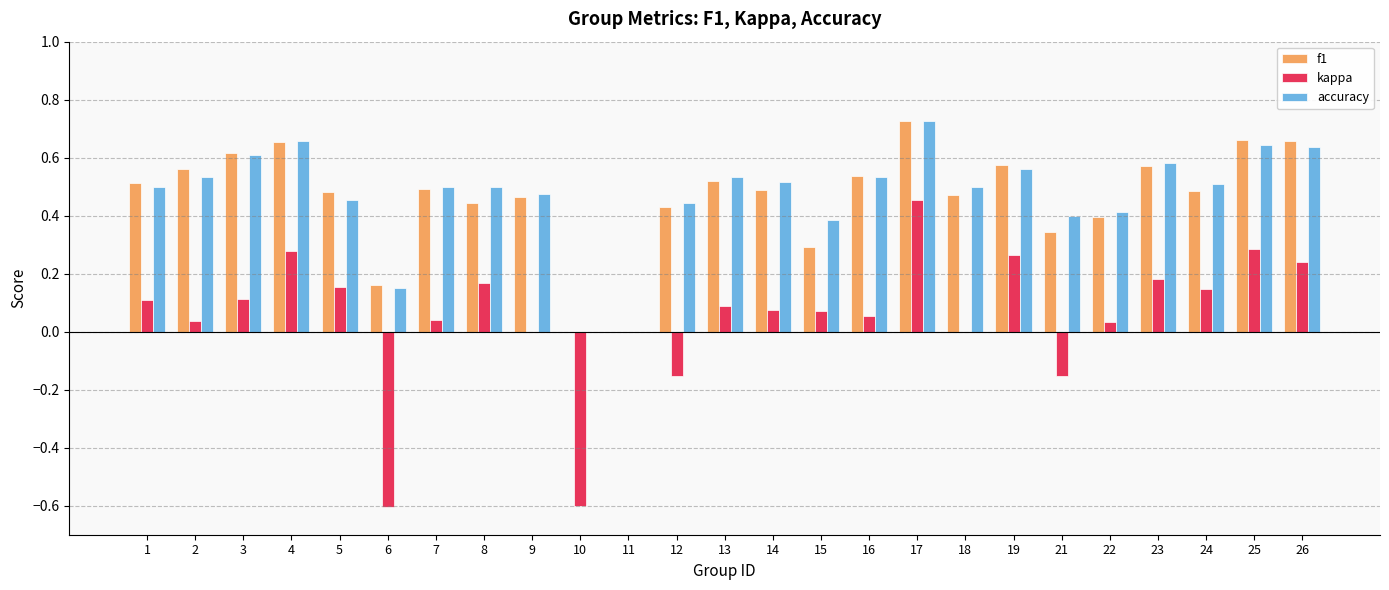

How many distinct data groups are displayed?

3